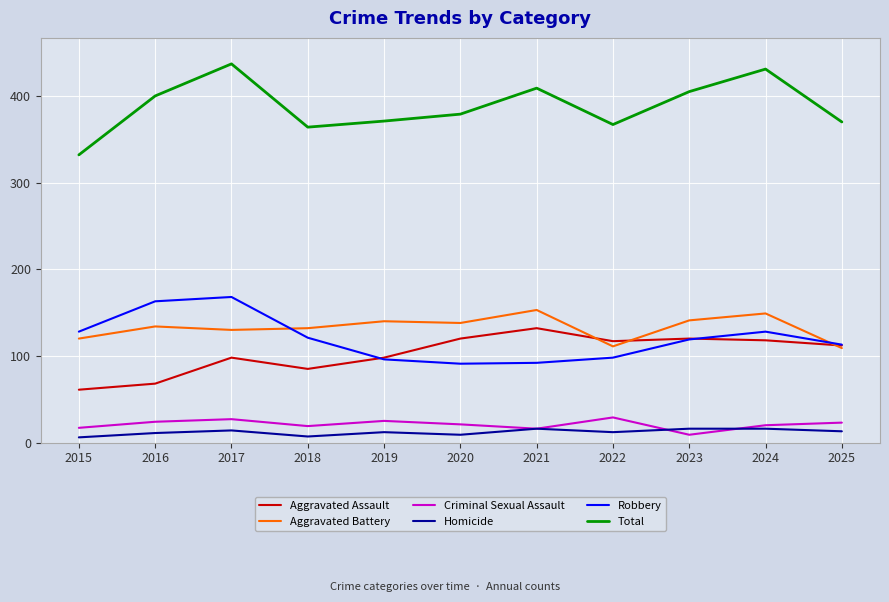

Is the value of Aggravated Battery at 2017 greater than the value of Total at 2021?

No